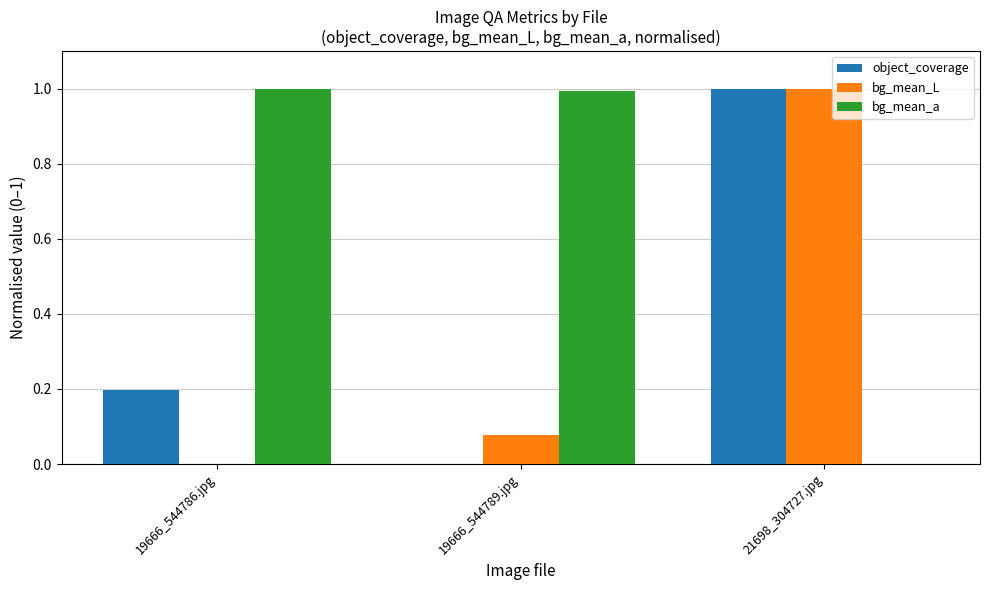

What is the greatest value displayed?

1.0